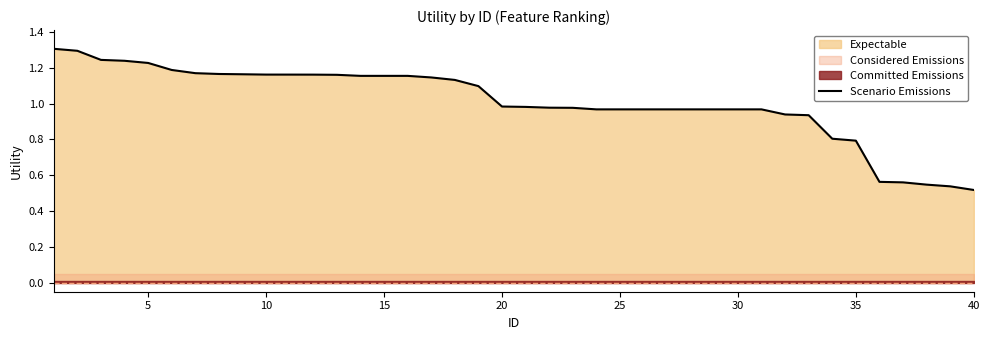

What is the highest value of the Scenario Emissions series?

1.3